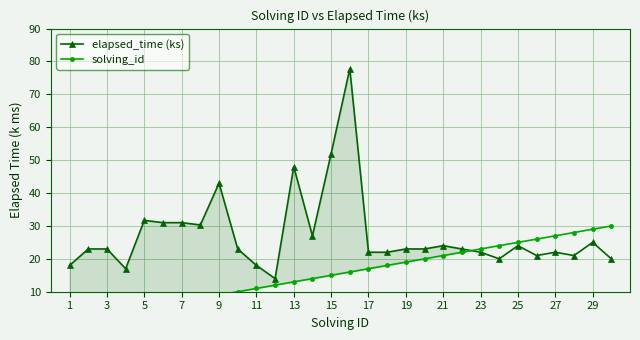

What are all the series names shown in the legend?

elapsed_time (ks), solving_id